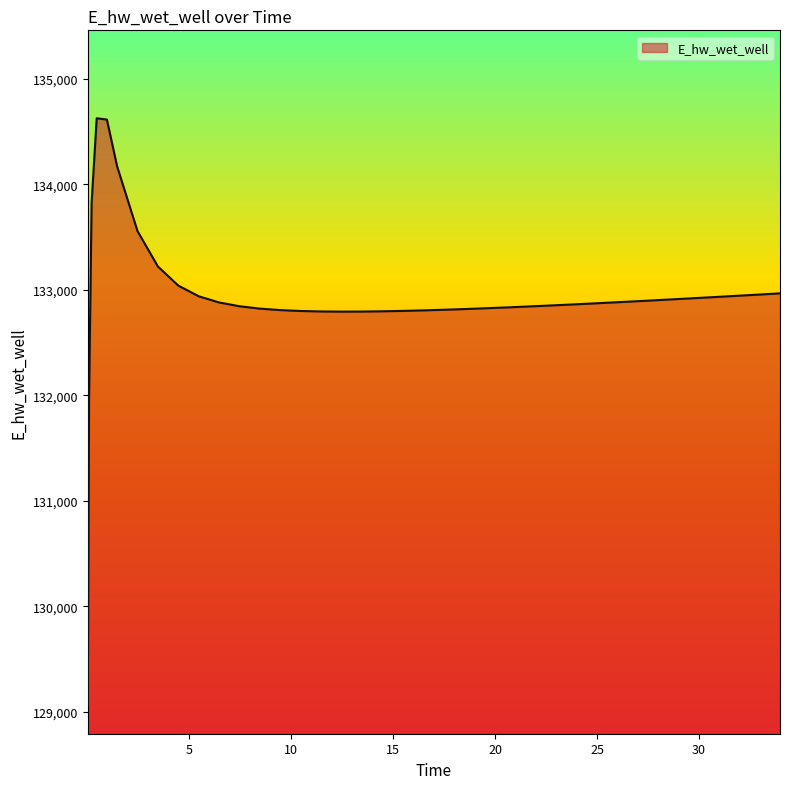

What is the difference between the maximum and minimum values?

5557.7